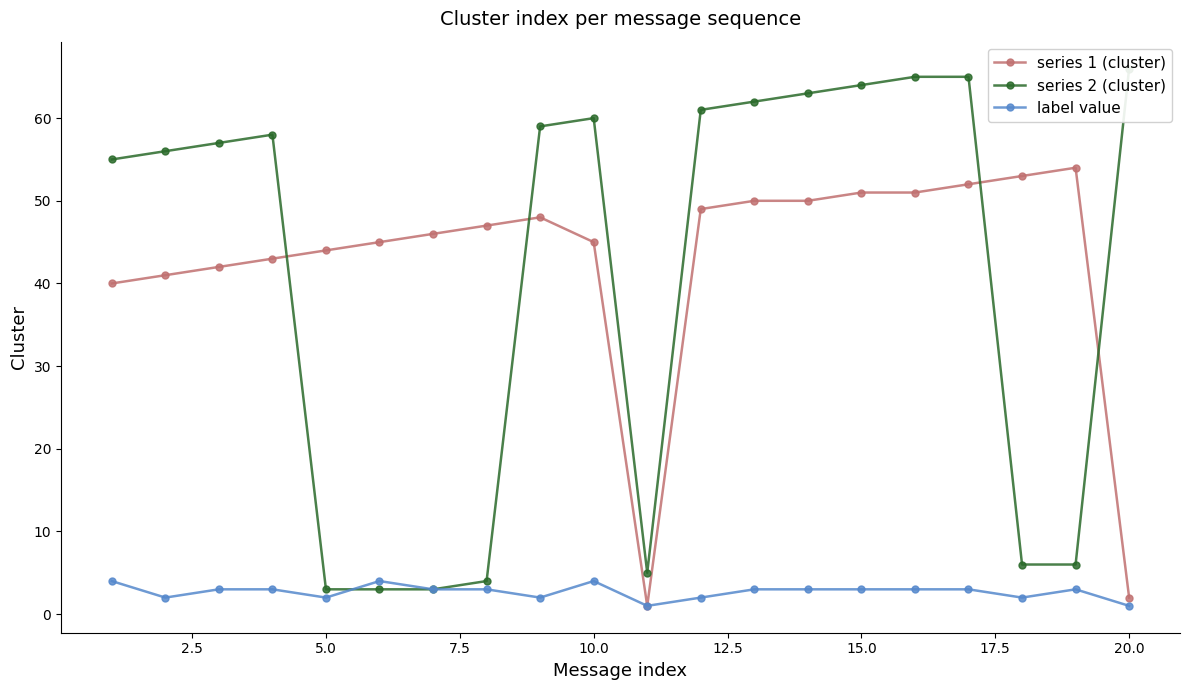

What are all the series names shown in the legend?

series 1 (cluster), series 2 (cluster), label value